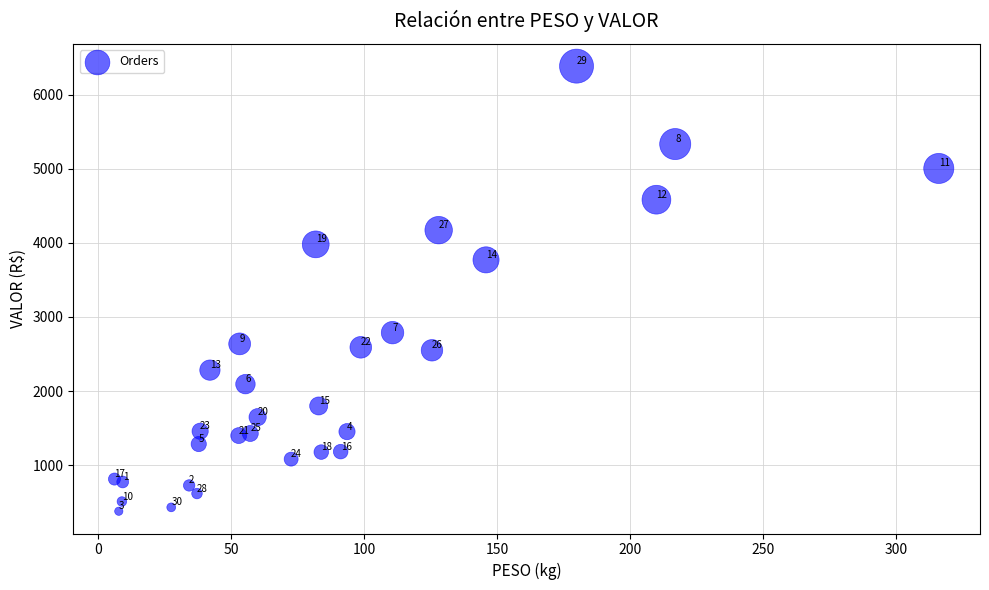

What Y value in the scatter plot is closest to 3381?

3770.9